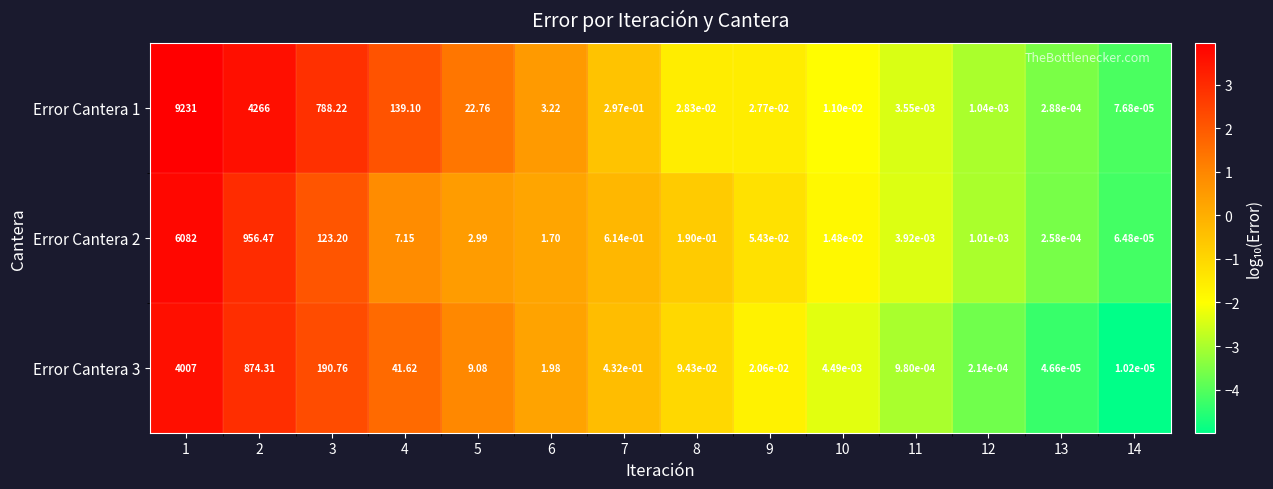

Which series has the largest range (max minus min)?

Error Cantera 1